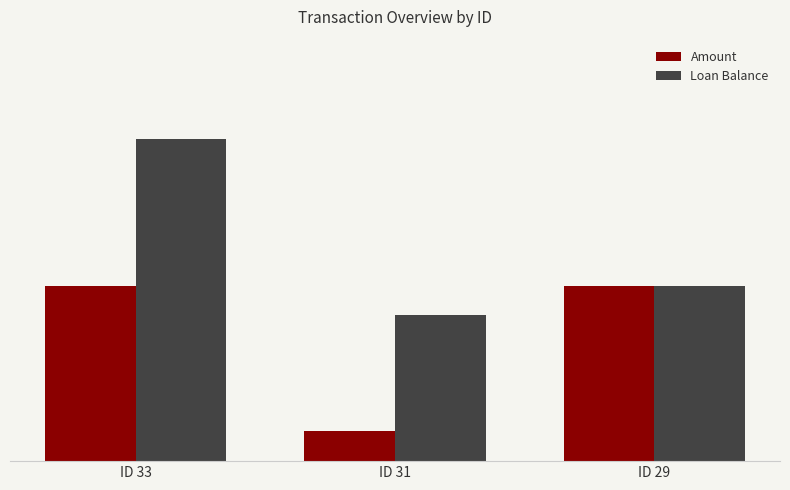

Rank the series at ID 29 from lowest to highest value.

Amount, Loan Balance